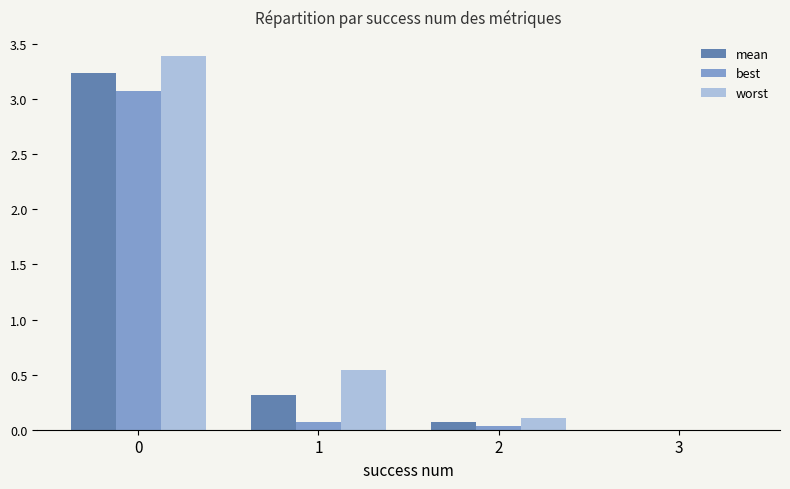

What is the difference between the mean values at 0 and 1?

2.9